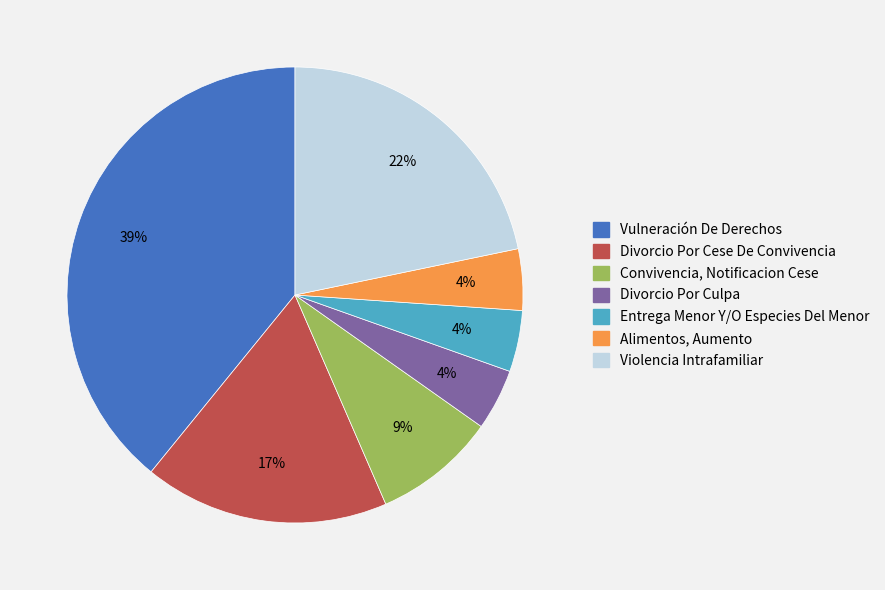

Is Divorcio Por Culpa the majority of the pie?

No